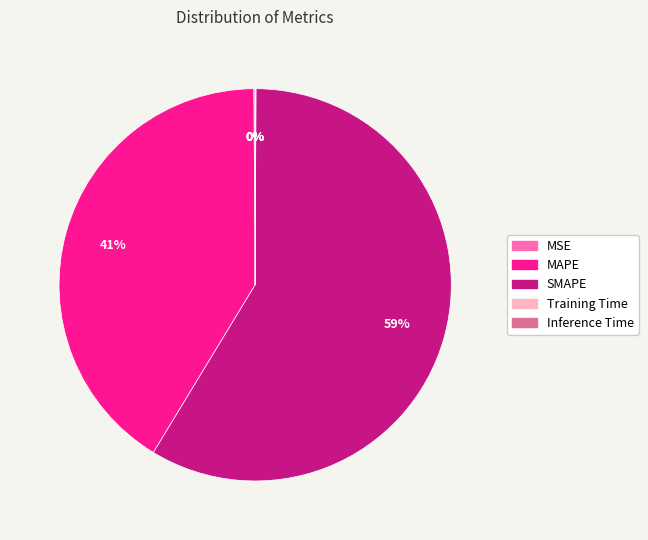

Which category accounts for the majority?

SMAPE